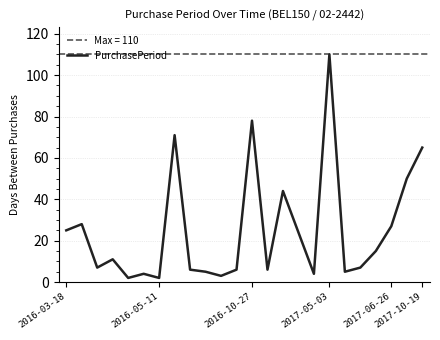

What is the highest value of the PurchasePeriod series?

110